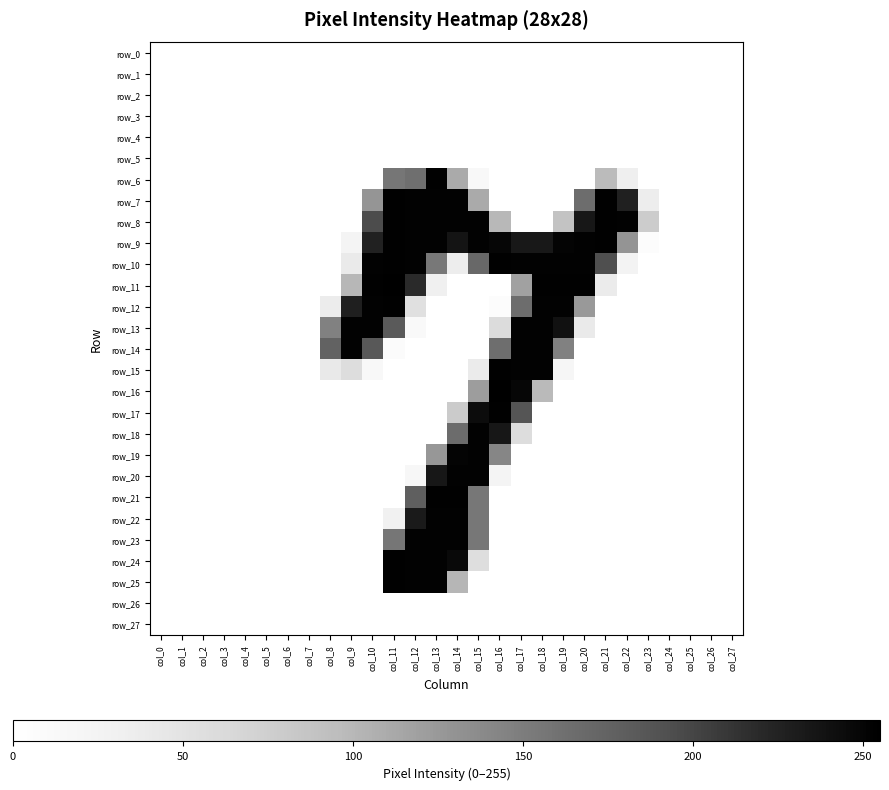

At col_6, list the series in order from largest to smallest.

row_0, row_1, row_2, row_3, row_4, row_5, row_6, row_7, row_8, row_9, row_10, row_11, row_12, row_13, row_14, row_15, row_16, row_17, row_18, row_19, row_20, row_21, row_22, row_23, row_24, row_25, row_26, row_27